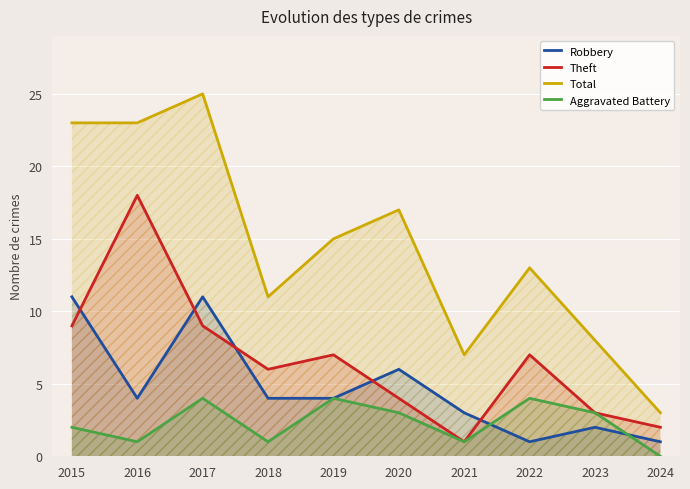

True or false: Aggravated Battery and Theft intersect in this chart.

False